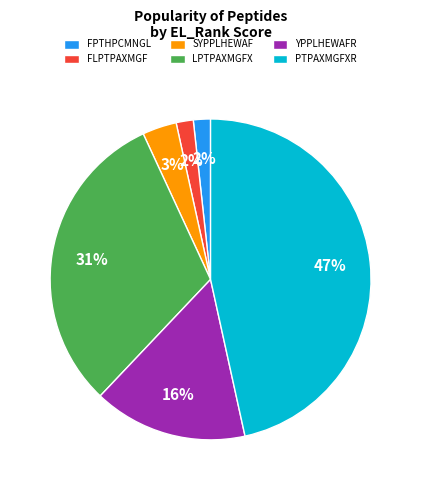

Which slice is the largest?

PTPAXMGFXR